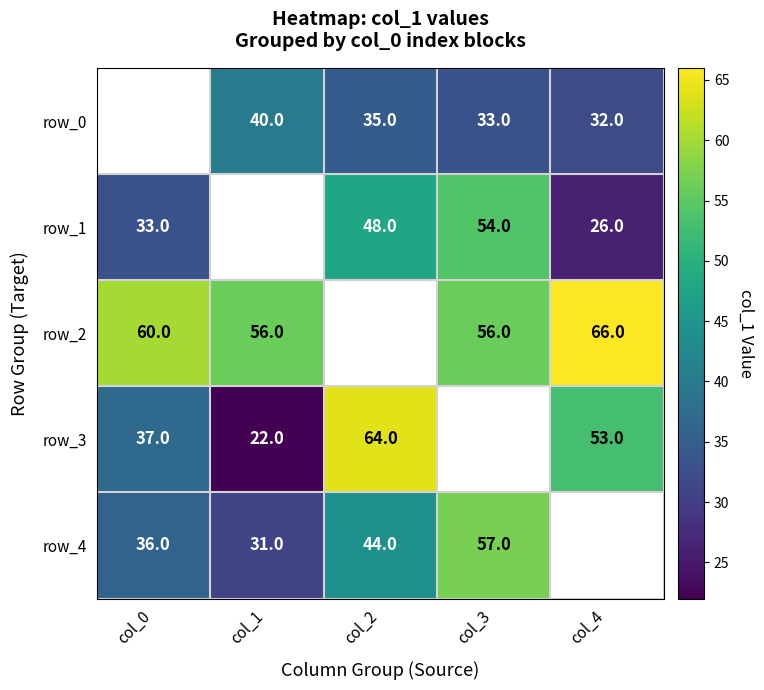

Count the row_4 values in the range 31 to 44.

3